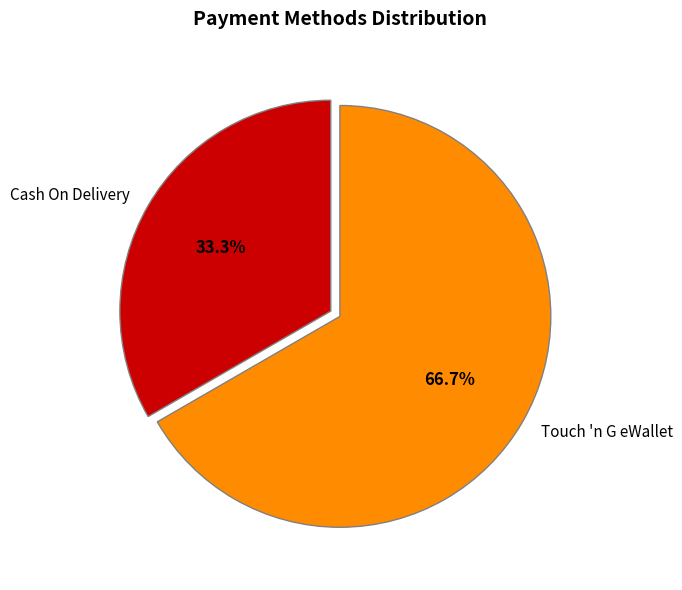

Count the number of slices in the pie.

2